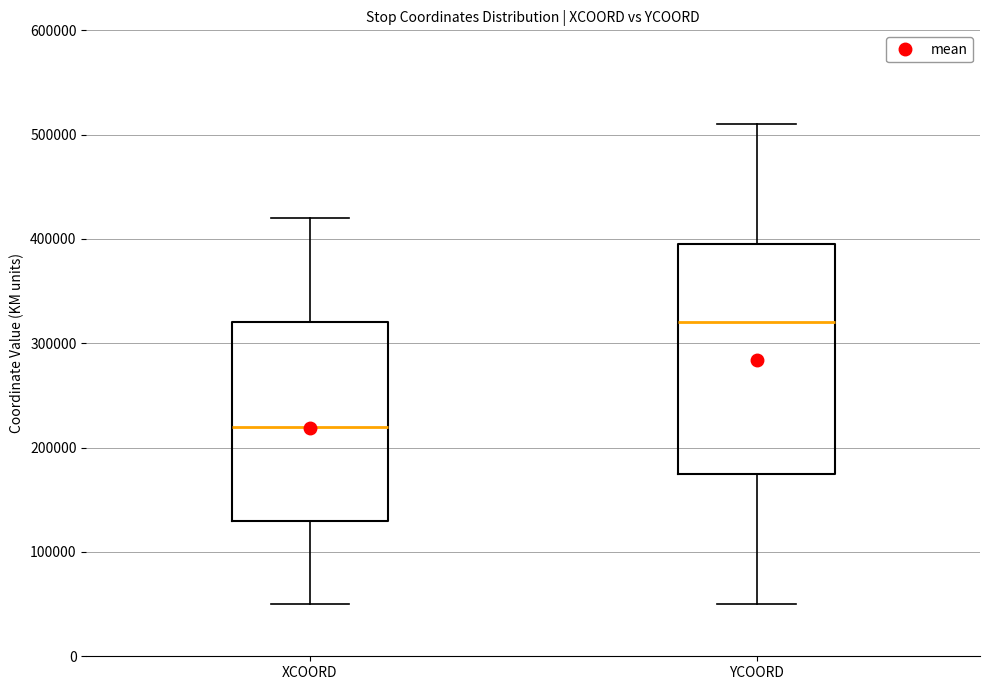

Reading left to right, transcribe this box plot: for each box, give where its median line is, the range the box spans, and where its two whiskers end, as read against the y-axis. The values are not printed on the chart, so give them approximately, as read against the axis.

XCOORD: median 220000, box 130000 to 320000, whiskers 50000 to 420000
YCOORD: median 320000, box 180000 to 400000, whiskers 50000 to 510000